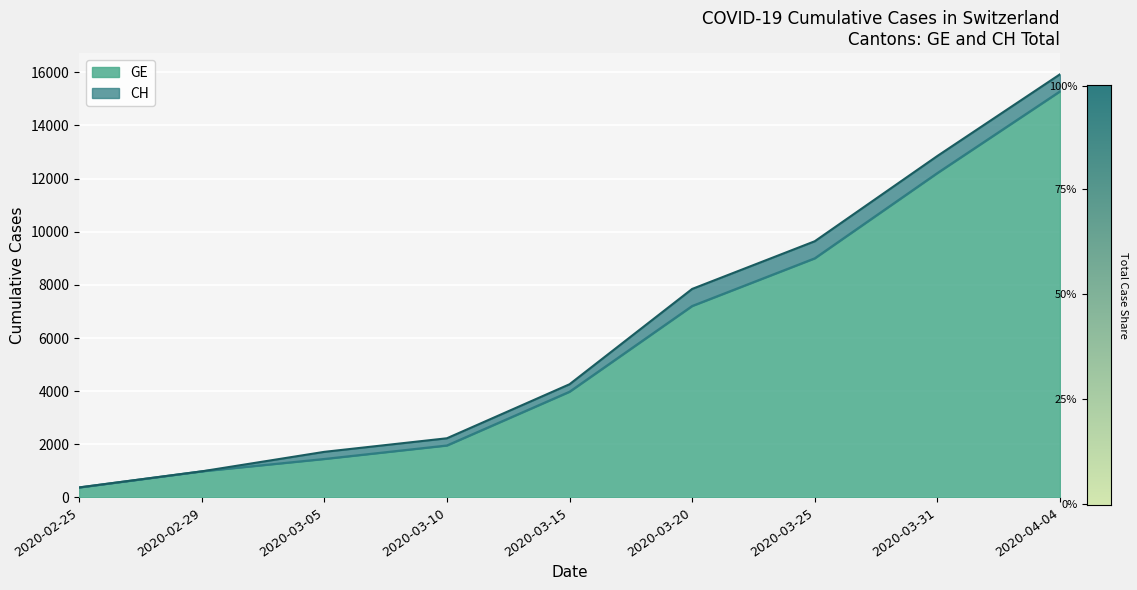

Is the value of GE at 2020-03-10 greater than the value of CH at 2020-03-20?

No